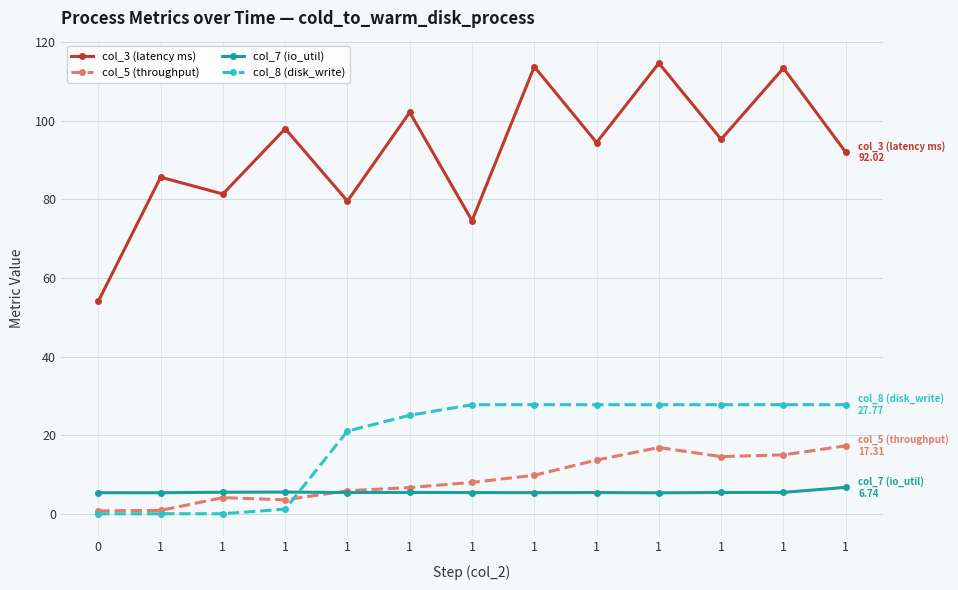

What are all the series names shown in the legend?

col_3 (latency ms), col_5 (throughput), col_7 (io_util), col_8 (disk_write)